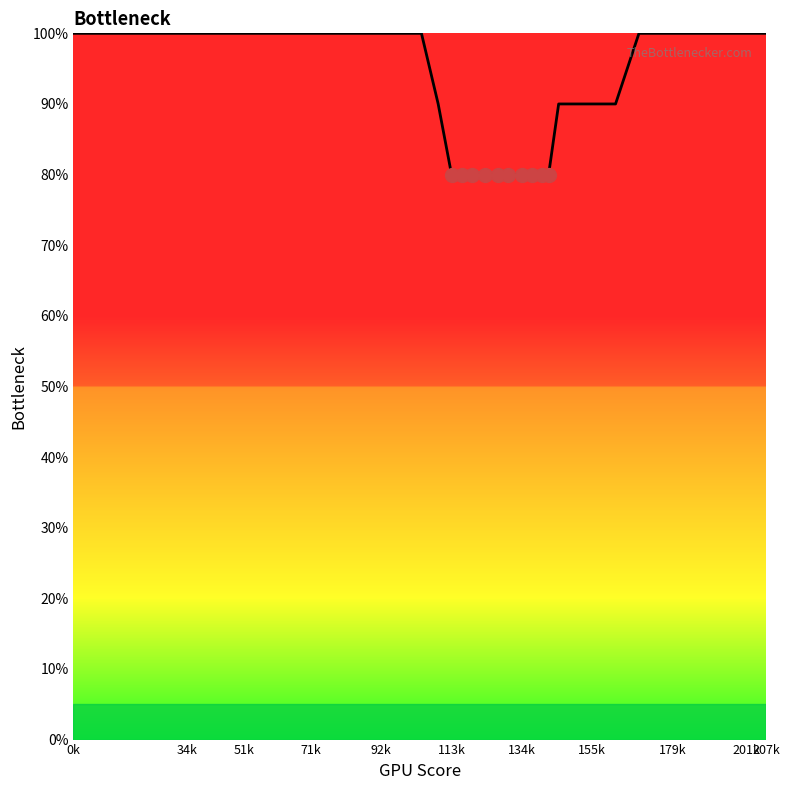

What is the difference between the maximum and minimum values?

20